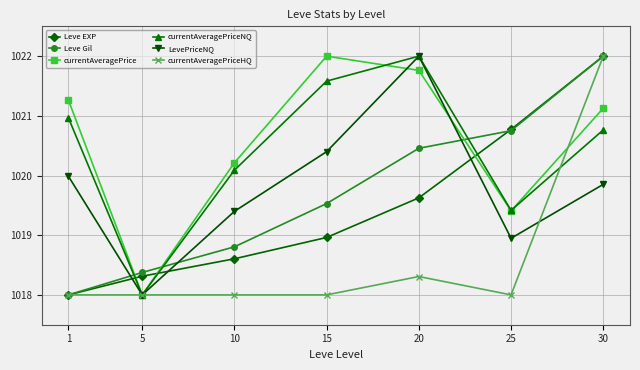

What is the value of the currentAveragePriceHQ point at the 6th from the left?

1018.0